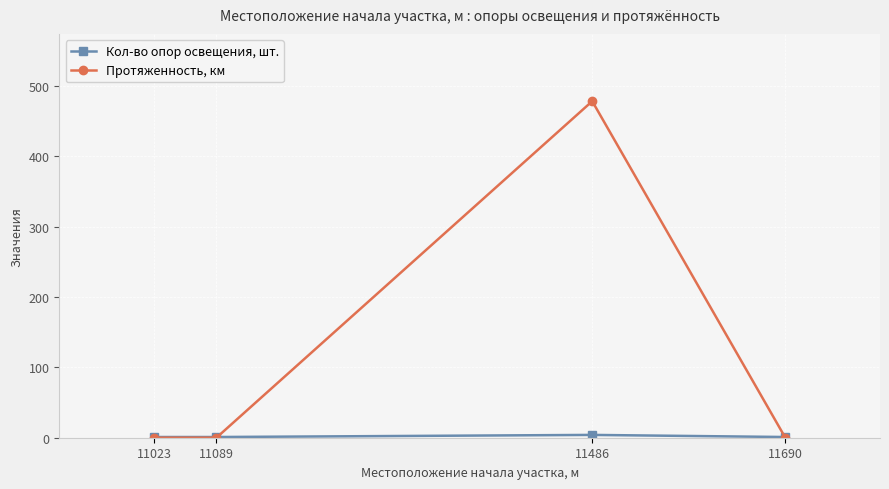

Which series has the largest total across all categories?

Протяженность, км